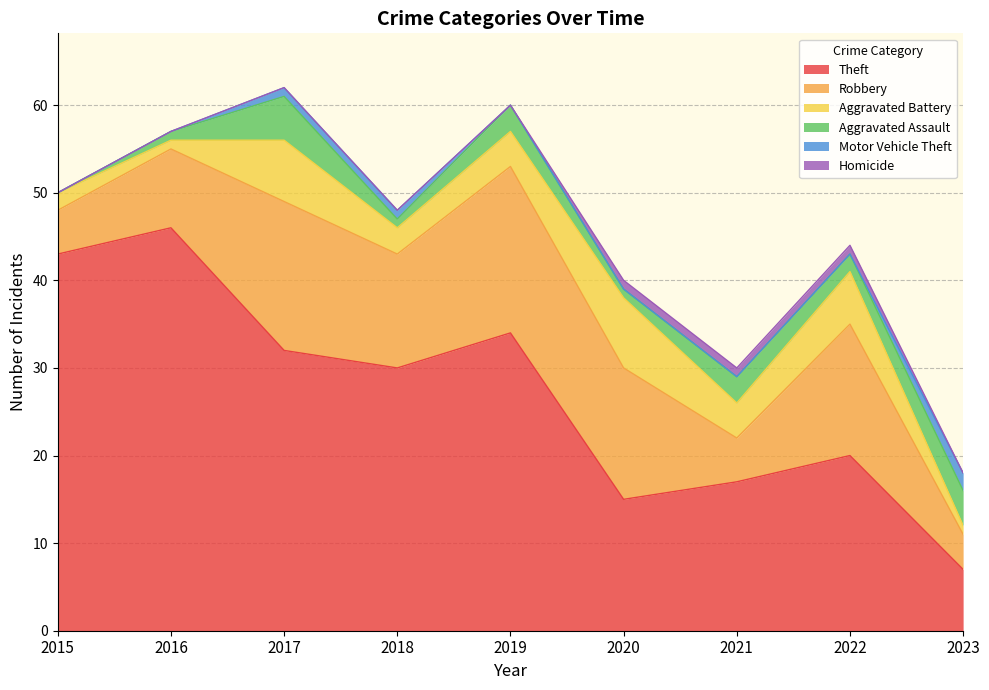

Reading left to right, list all the values displayed in this chart.

Theft: 2015=43	2016=46	2017=32	2018=30	2019=34	2020=15	2021=17	2022=20	2023=7
Robbery: 2015=5	2016=9	2017=17	2018=13	2019=19	2020=15	2021=5	2022=15	2023=4
Aggravated Battery: 2015=2	2016=1	2017=7	2018=3	2019=4	2020=8	2021=4	2022=6	2023=1
Aggravated Assault: 2015=0	2016=1	2017=5	2018=1	2019=3	2020=1	2021=3	2022=2	2023=4
Motor Vehicle Theft: 2015=0	2016=0	2017=1	2018=1	2019=0	2020=0	2021=0	2022=0	2023=2
Homicide: 2015=0	2016=0	2017=0	2018=0	2019=0	2020=1	2021=1	2022=1	2023=0